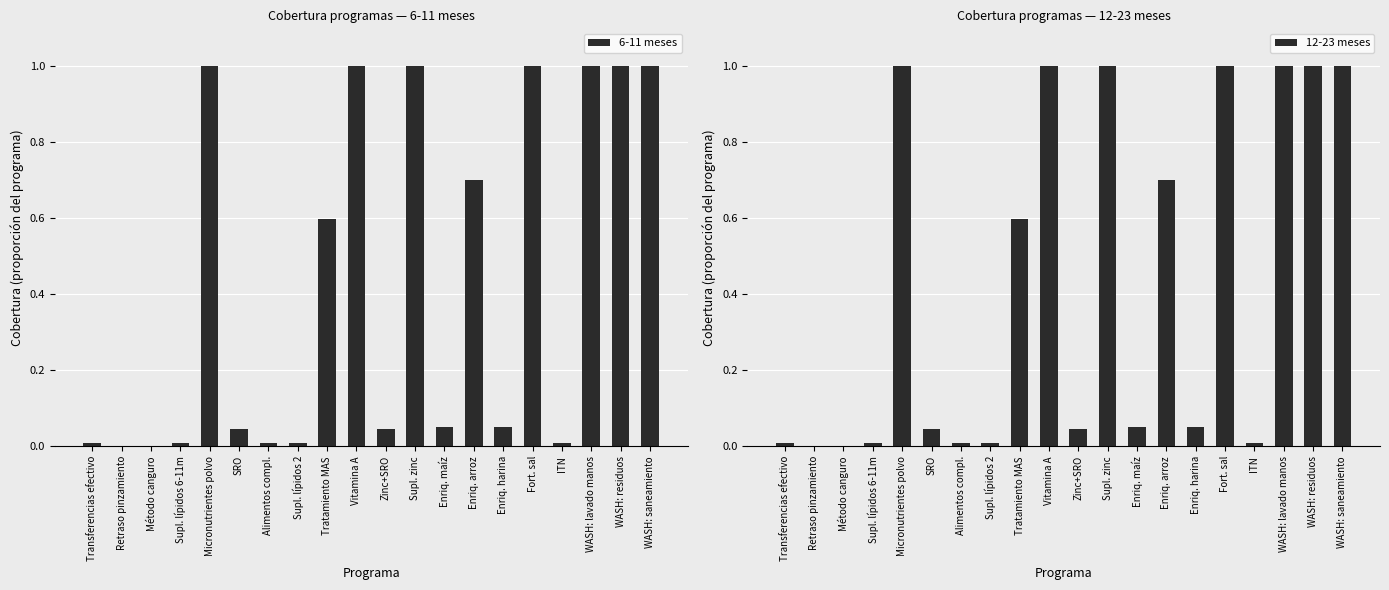

What is the difference between the maximum and minimum values in the 6-11 meses series?

1.0